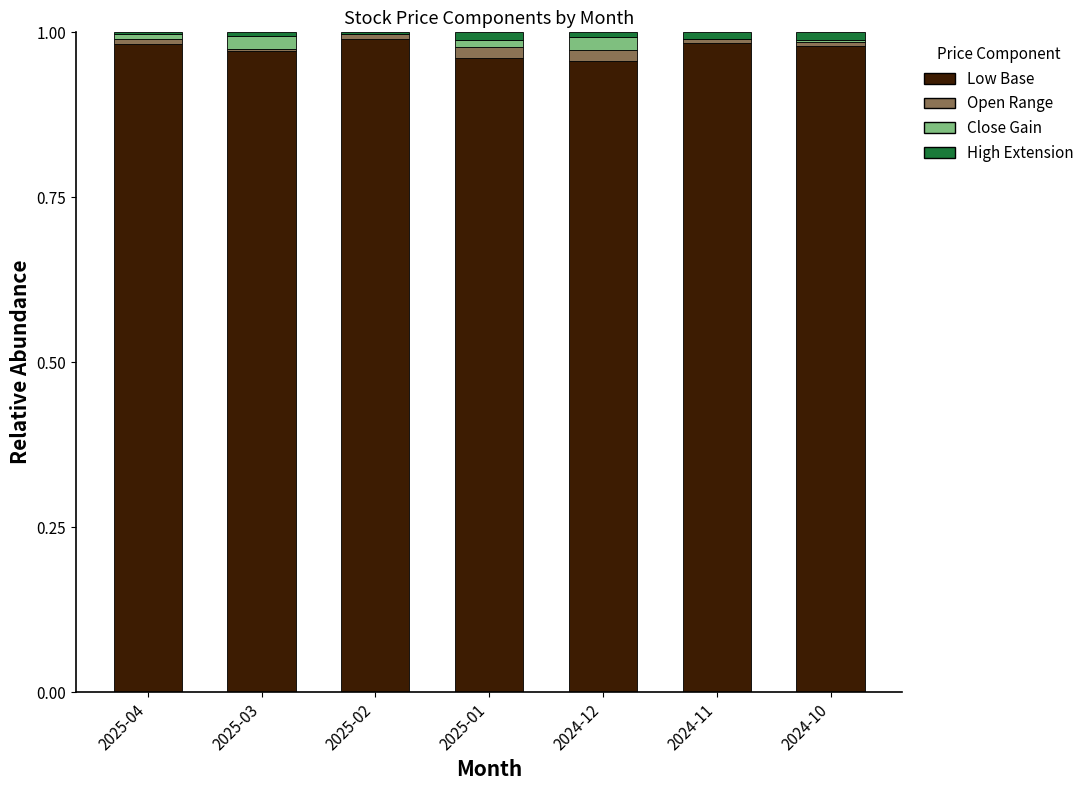

What is the sum of all Low Base values?

6.8